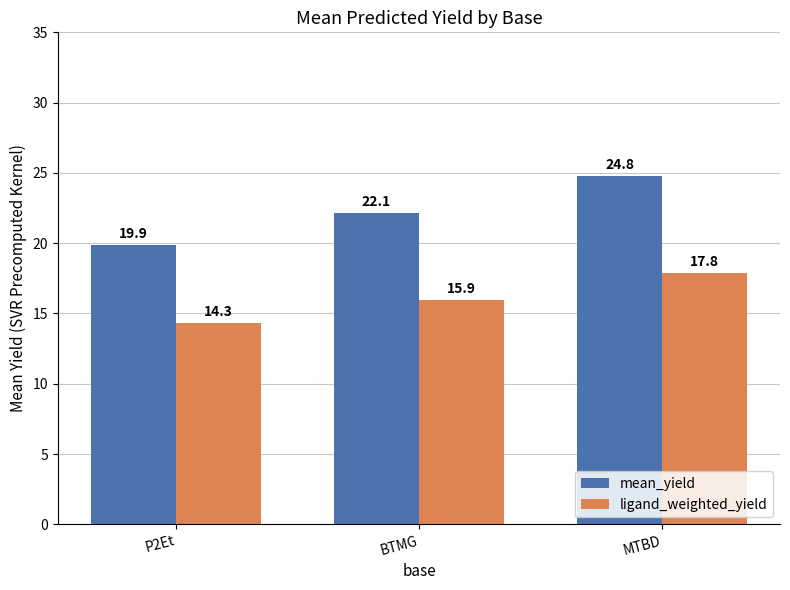

Are the bars grouped side by side (vs. stacked)?

Yes